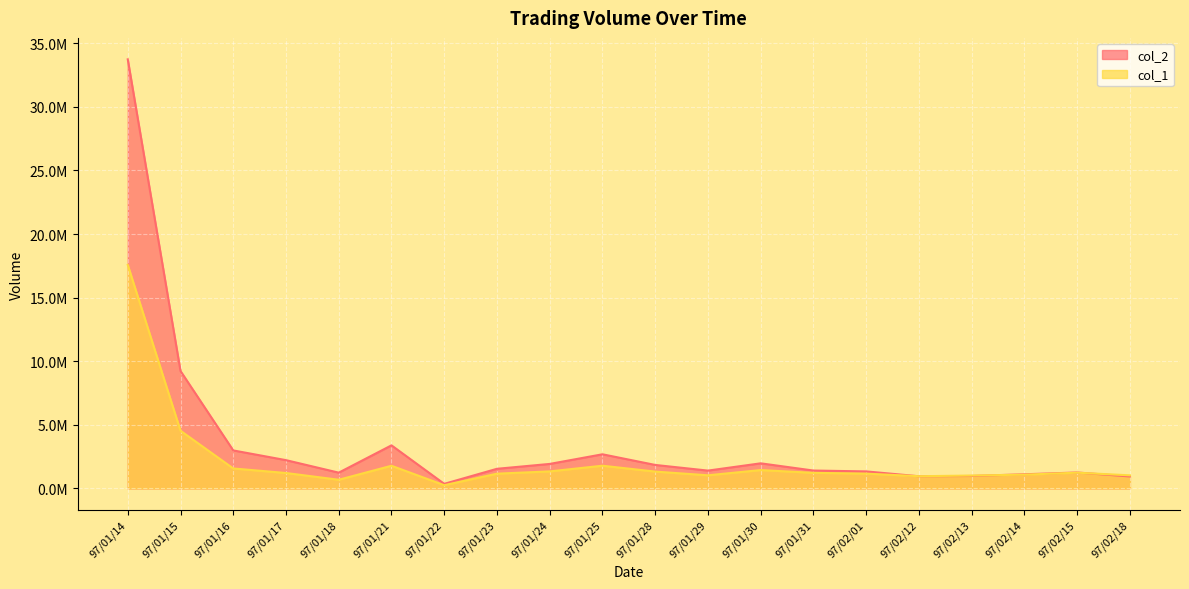

What is the value of the col_1 point at the 20th from the left?

1028000